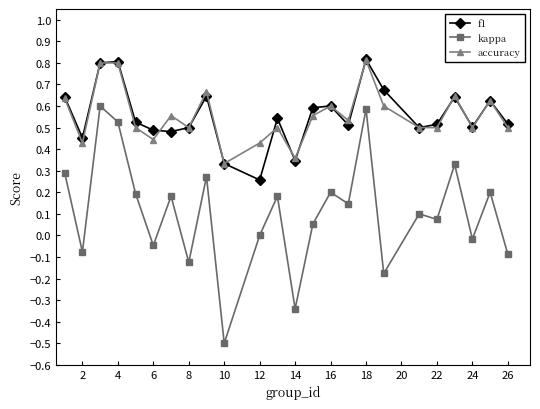

True or false: f1 and kappa intersect in this chart.

False